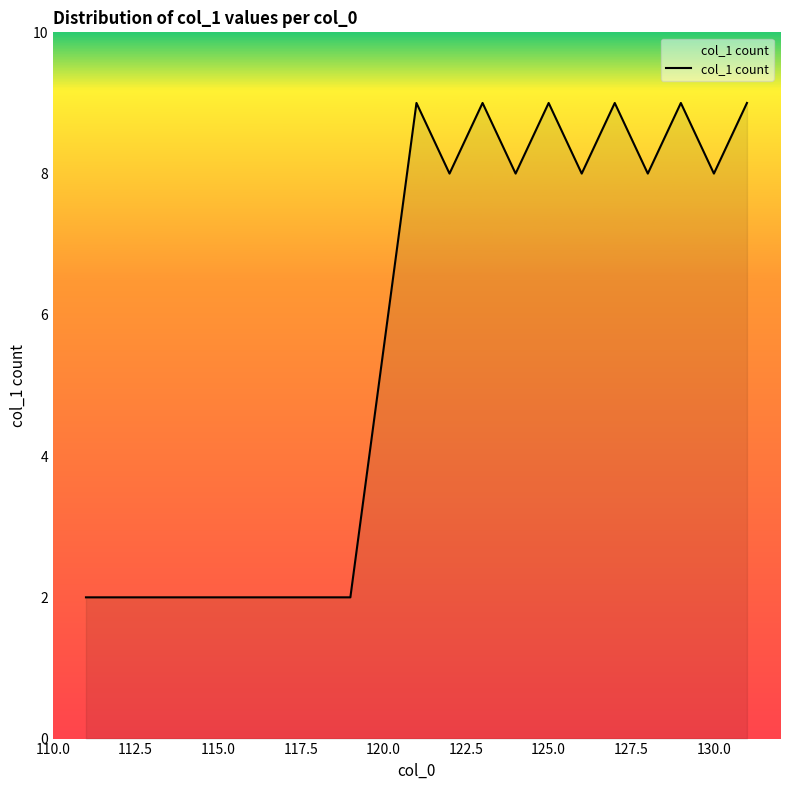

What is the greatest value displayed?

9